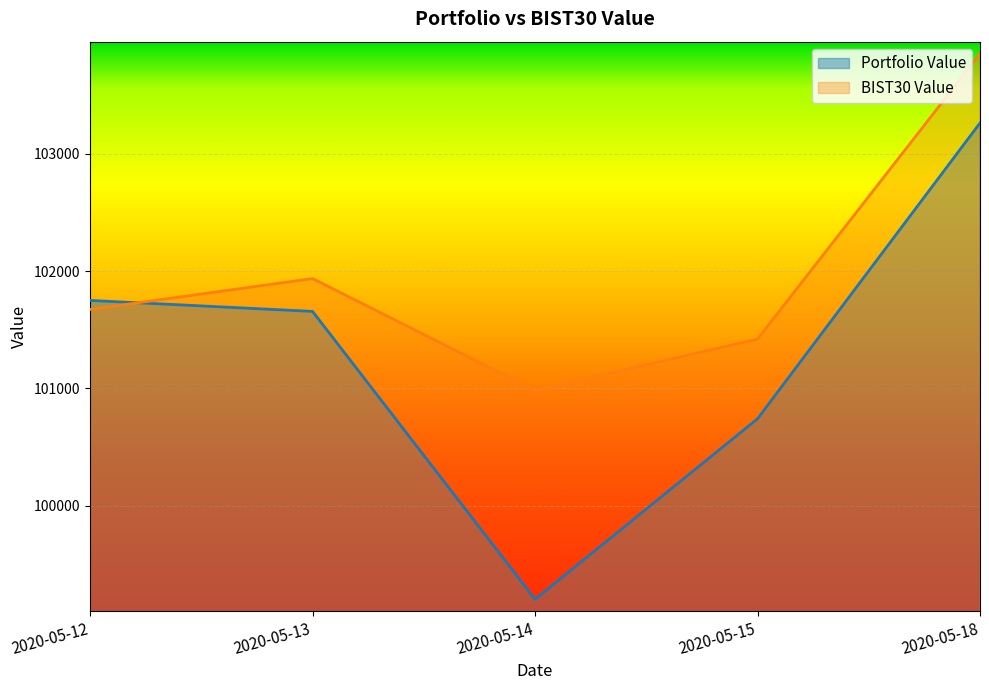

What is the sum of all BIST30 Value values?

509860.9